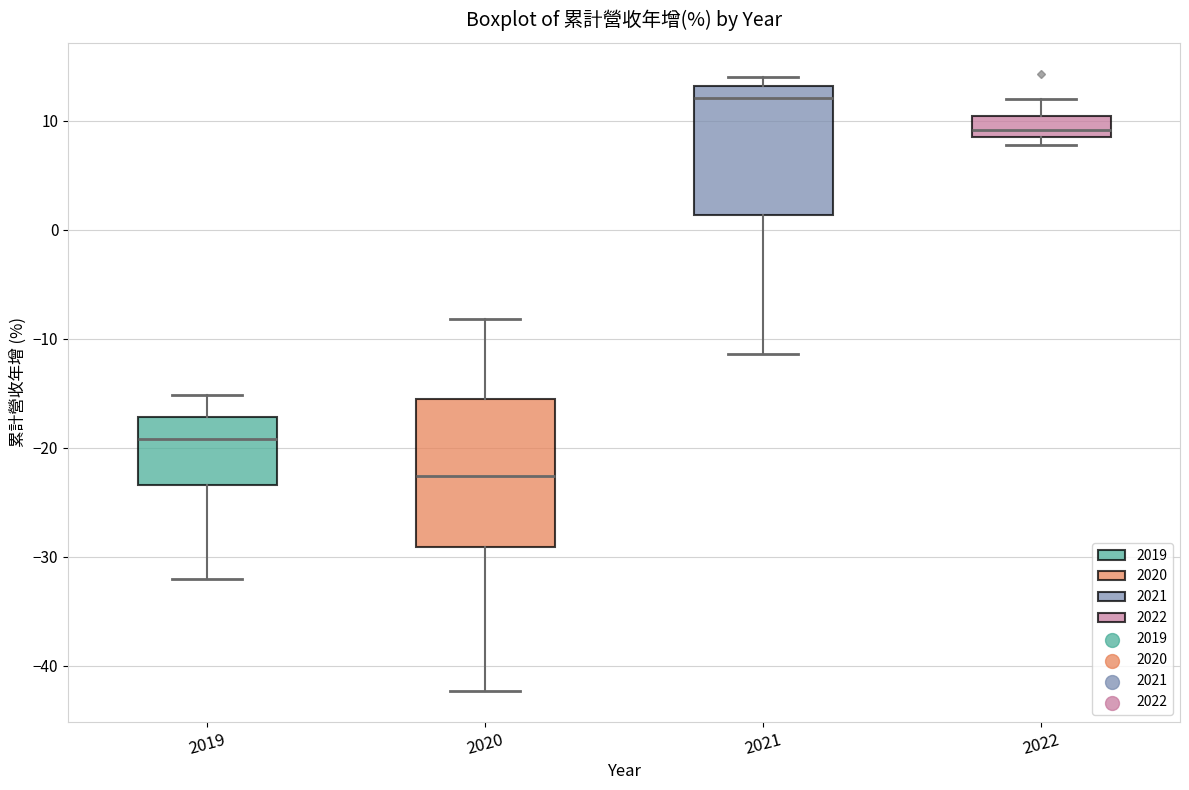

Reading left to right, transcribe this box plot: for each box, give where its median line is, the range the box spans, and where its two whiskers end, as read against the y-axis. The values are not printed on the chart, so give them approximately, as read against the axis.

2019: median -19, box -23 to -17, whiskers -32 to -15
2020: median -23, box -29 to -16, whiskers -42 to -8
2021: median 12, box 1 to 13, whiskers -11 to 14
2022: median 9, box 8 to 10, whiskers 8 (just below the box's lower edge) to 12